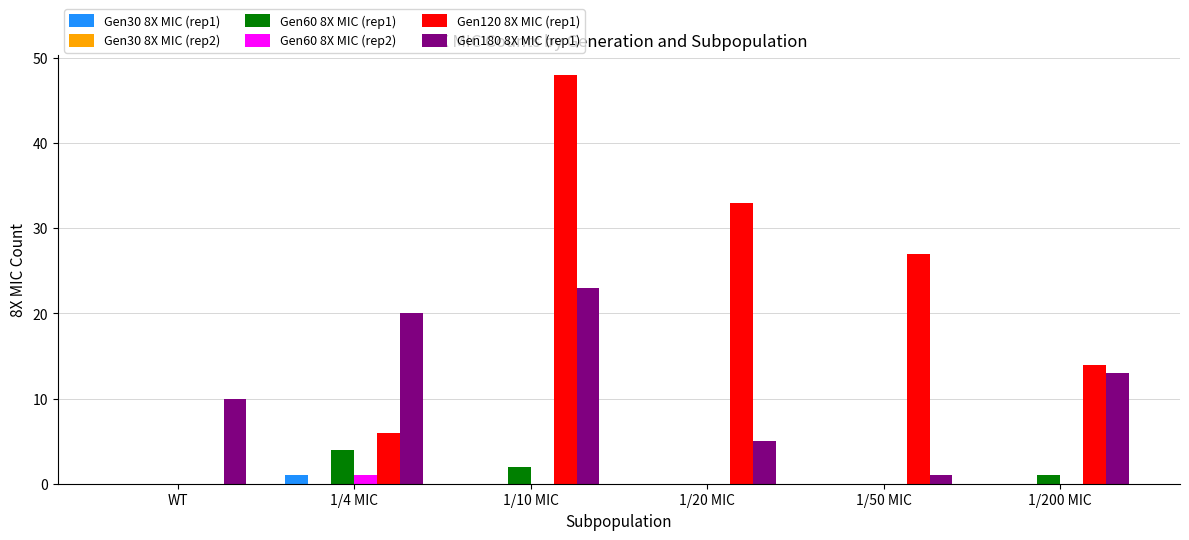

How many Gen180 8X MIC (rep1) values are between 5 and 20?

4